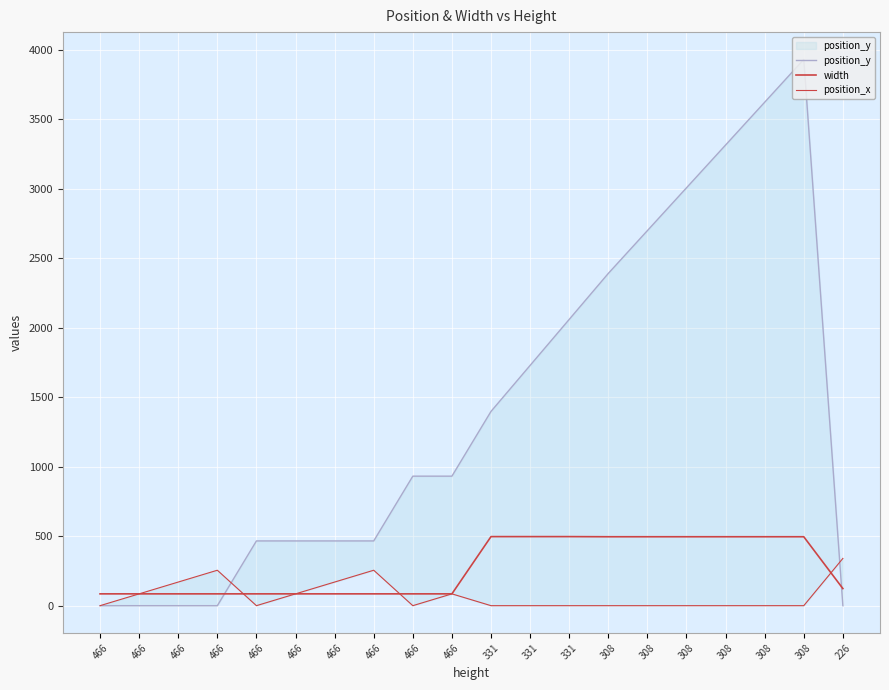

What is the highest value of the position_x series?

340